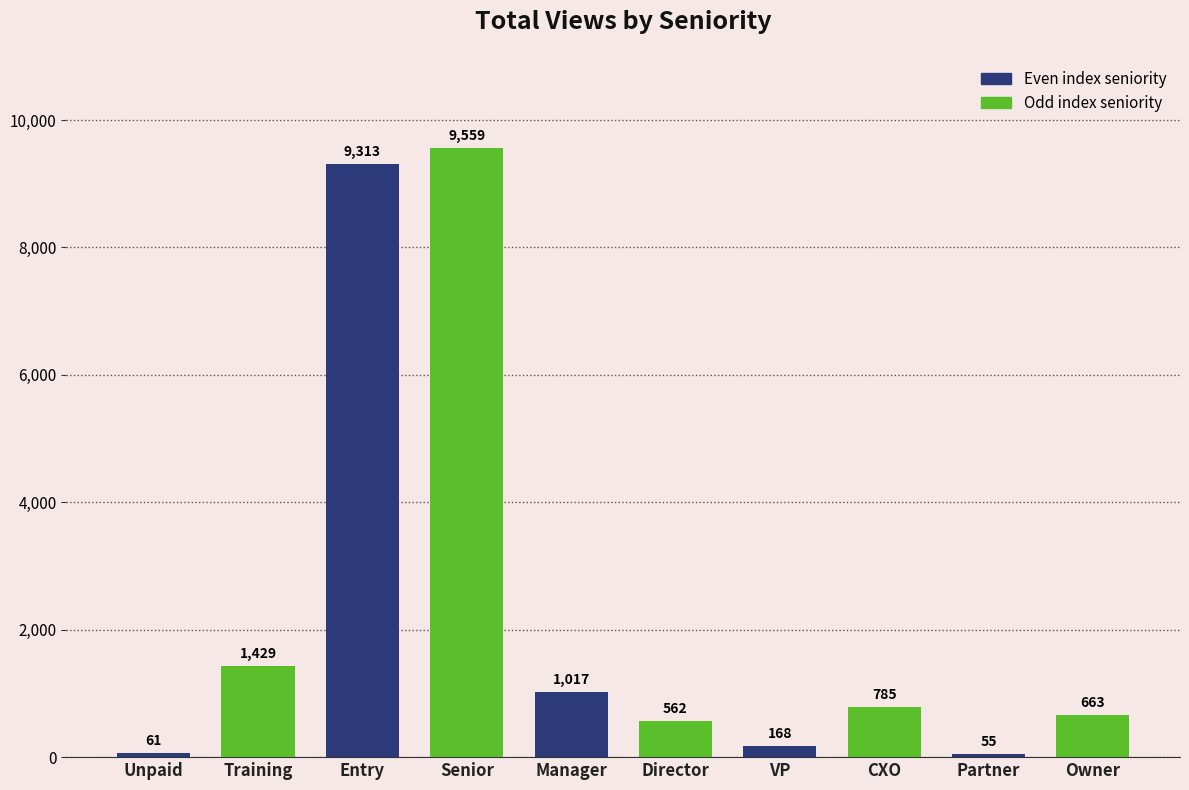

What is the approximate value at Entry, to the nearest 10?

9310